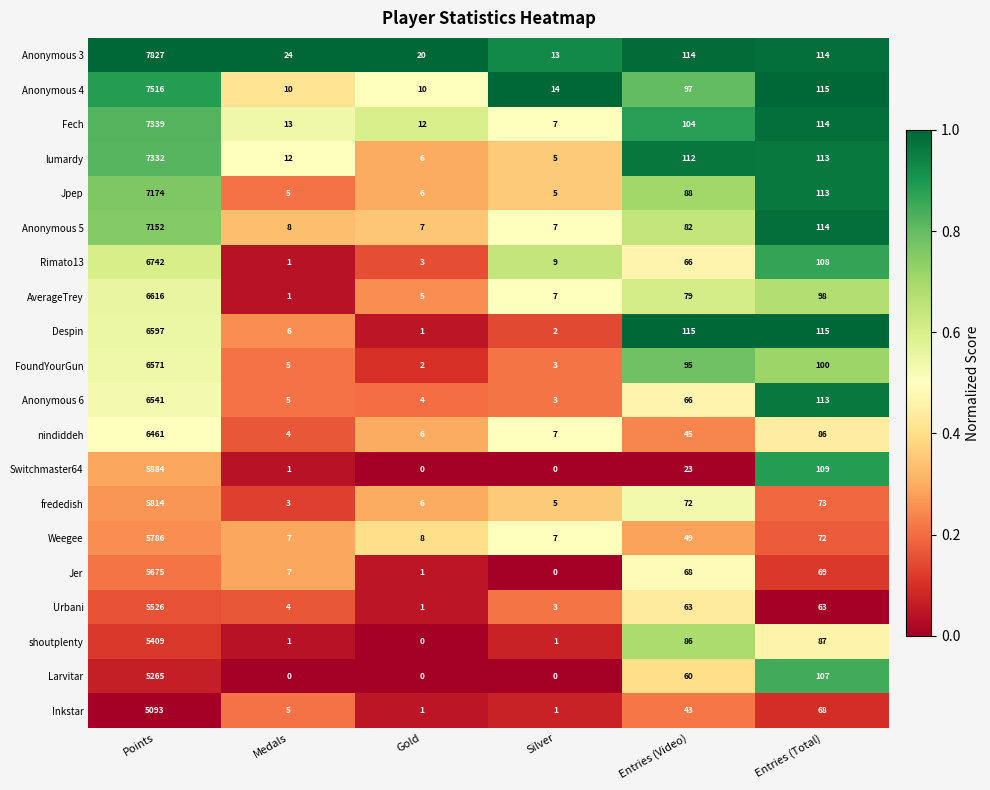

What is the difference between the maximum and minimum values in the Anonymous 4 series?

7506